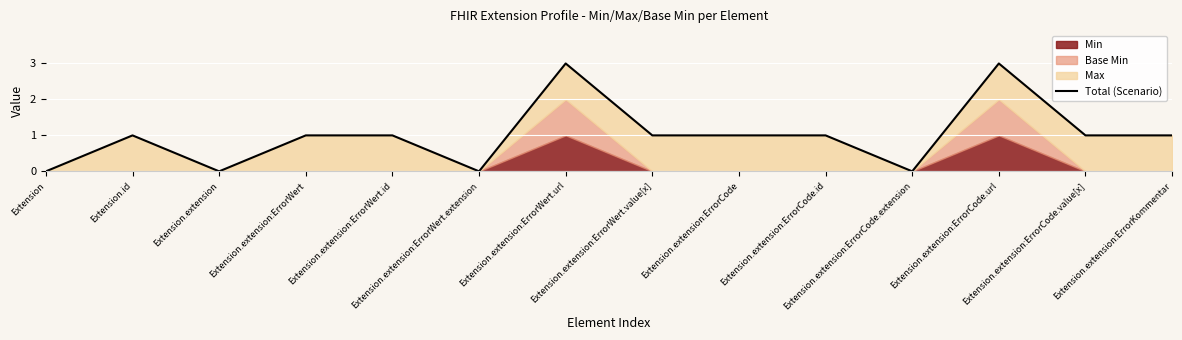

How many lines are shown in the chart?

1